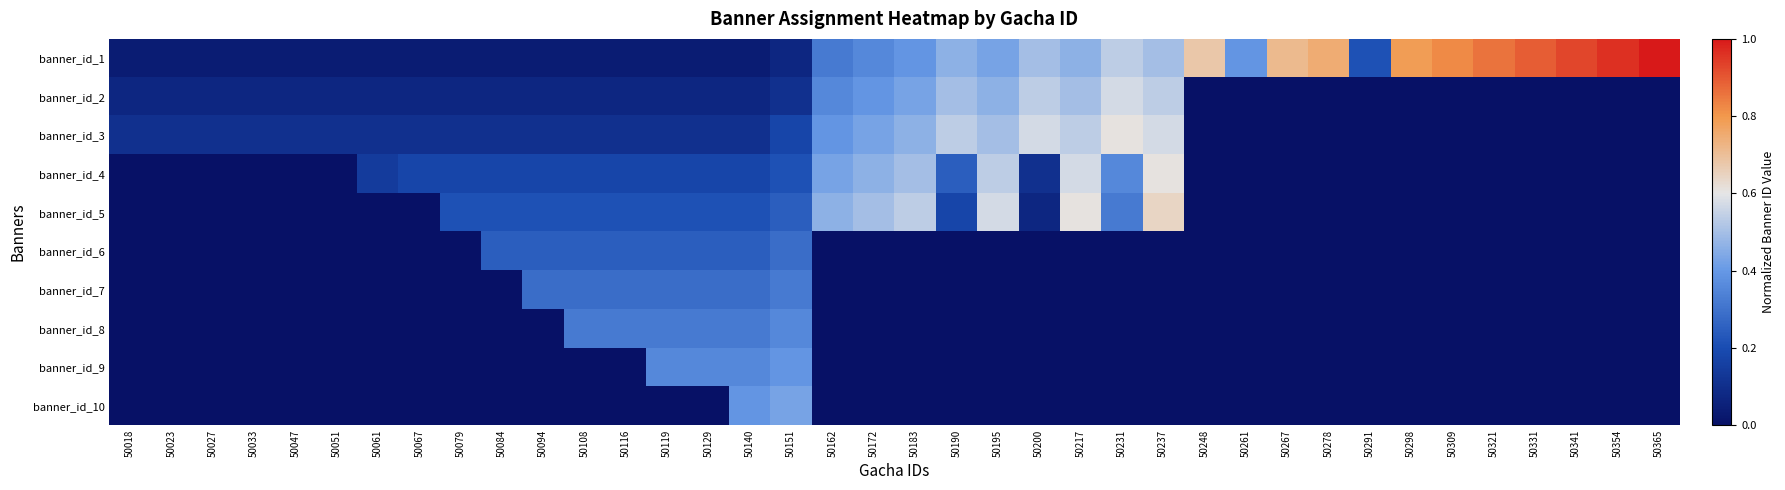

Reading left to right, list all the values displayed in this chart.

banner_id_1: 50018=0.0	50023=0.0	50027=0.0	50033=0.0	50047=0.0	50051=0.0	50061=0.0	50067=0.0	50079=0.0	50084=0.0	50094=0.0	50108=0.0	50116=0.0	50119=0.0	50129=0.0	50140=0.0	50151=0.1	50162=0.3	50172=0.4	50183=0.4	50190=0.5	50195=0.4	50200=0.5	50217=0.5	50231=0.5	50237=0.5	50248=0.7	50261=0.4	50267=0.7	50278=0.7	50291=0.2	50298=0.8	50309=0.8	50321=0.9	50331=0.9	50341=0.9	50354=1.0	50365=1.0
banner_id_2: 50018=0.1	50023=0.1	50027=0.1	50033=0.1	50047=0.1	50051=0.1	50061=0.1	50067=0.1	50079=0.1	50084=0.1	50094=0.1	50108=0.1	50116=0.1	50119=0.1	50129=0.1	50140=0.1	50151=0.1	50162=0.4	50172=0.4	50183=0.4	50190=0.5	50195=0.5	50200=0.5	50217=0.5	50231=0.6	50237=0.5	50248=0.0	50261=0.0	50267=0.0	50278=0.0	50291=0.0	50298=0.0	50309=0.0	50321=0.0	50331=0.0	50341=0.0	50354=0.0	50365=0.0
banner_id_3: 50018=0.1	50023=0.1	50027=0.1	50033=0.1	50047=0.1	50051=0.1	50061=0.1	50067=0.1	50079=0.1	50084=0.1	50094=0.1	50108=0.1	50116=0.1	50119=0.1	50129=0.1	50140=0.1	50151=0.2	50162=0.4	50172=0.4	50183=0.5	50190=0.5	50195=0.5	50200=0.6	50217=0.5	50231=0.6	50237=0.6	50248=0.0	50261=0.0	50267=0.0	50278=0.0	50291=0.0	50298=0.0	50309=0.0	50321=0.0	50331=0.0	50341=0.0	50354=0.0	50365=0.0
banner_id_4: 50018=0.0	50023=0.0	50027=0.0	50033=0.0	50047=0.0	50051=0.0	50061=0.1	50067=0.2	50079=0.2	50084=0.2	50094=0.2	50108=0.2	50116=0.2	50119=0.2	50129=0.2	50140=0.2	50151=0.2	50162=0.4	50172=0.5	50183=0.5	50190=0.2	50195=0.5	50200=0.1	50217=0.6	50231=0.4	50237=0.6	50248=0.0	50261=0.0	50267=0.0	50278=0.0	50291=0.0	50298=0.0	50309=0.0	50321=0.0	50331=0.0	50341=0.0	50354=0.0	50365=0.0
banner_id_5: 50018=0.0	50023=0.0	50027=0.0	50033=0.0	50047=0.0	50051=0.0	50061=0.0	50067=0.0	50079=0.2	50084=0.2	50094=0.2	50108=0.2	50116=0.2	50119=0.2	50129=0.2	50140=0.2	50151=0.2	50162=0.5	50172=0.5	50183=0.5	50190=0.2	50195=0.6	50200=0.1	50217=0.6	50231=0.3	50237=0.6	50248=0.0	50261=0.0	50267=0.0	50278=0.0	50291=0.0	50298=0.0	50309=0.0	50321=0.0	50331=0.0	50341=0.0	50354=0.0	50365=0.0
banner_id_6: 50018=0.0	50023=0.0	50027=0.0	50033=0.0	50047=0.0	50051=0.0	50061=0.0	50067=0.0	50079=0.0	50084=0.2	50094=0.2	50108=0.2	50116=0.2	50119=0.2	50129=0.2	50140=0.2	50151=0.3	50162=0.0	50172=0.0	50183=0.0	50190=0.0	50195=0.0	50200=0.0	50217=0.0	50231=0.0	50237=0.0	50248=0.0	50261=0.0	50267=0.0	50278=0.0	50291=0.0	50298=0.0	50309=0.0	50321=0.0	50331=0.0	50341=0.0	50354=0.0	50365=0.0
banner_id_7: 50018=0.0	50023=0.0	50027=0.0	50033=0.0	50047=0.0	50051=0.0	50061=0.0	50067=0.0	50079=0.0	50084=0.0	50094=0.3	50108=0.3	50116=0.3	50119=0.3	50129=0.3	50140=0.3	50151=0.3	50162=0.0	50172=0.0	50183=0.0	50190=0.0	50195=0.0	50200=0.0	50217=0.0	50231=0.0	50237=0.0	50248=0.0	50261=0.0	50267=0.0	50278=0.0	50291=0.0	50298=0.0	50309=0.0	50321=0.0	50331=0.0	50341=0.0	50354=0.0	50365=0.0
banner_id_8: 50018=0.0	50023=0.0	50027=0.0	50033=0.0	50047=0.0	50051=0.0	50061=0.0	50067=0.0	50079=0.0	50084=0.0	50094=0.0	50108=0.3	50116=0.3	50119=0.3	50129=0.3	50140=0.3	50151=0.4	50162=0.0	50172=0.0	50183=0.0	50190=0.0	50195=0.0	50200=0.0	50217=0.0	50231=0.0	50237=0.0	50248=0.0	50261=0.0	50267=0.0	50278=0.0	50291=0.0	50298=0.0	50309=0.0	50321=0.0	50331=0.0	50341=0.0	50354=0.0	50365=0.0
banner_id_9: 50018=0.0	50023=0.0	50027=0.0	50033=0.0	50047=0.0	50051=0.0	50061=0.0	50067=0.0	50079=0.0	50084=0.0	50094=0.0	50108=0.0	50116=0.0	50119=0.4	50129=0.4	50140=0.4	50151=0.4	50162=0.0	50172=0.0	50183=0.0	50190=0.0	50195=0.0	50200=0.0	50217=0.0	50231=0.0	50237=0.0	50248=0.0	50261=0.0	50267=0.0	50278=0.0	50291=0.0	50298=0.0	50309=0.0	50321=0.0	50331=0.0	50341=0.0	50354=0.0	50365=0.0
banner_id_10: 50018=0.0	50023=0.0	50027=0.0	50033=0.0	50047=0.0	50051=0.0	50061=0.0	50067=0.0	50079=0.0	50084=0.0	50094=0.0	50108=0.0	50116=0.0	50119=0.0	50129=0.0	50140=0.4	50151=0.4	50162=0.0	50172=0.0	50183=0.0	50190=0.0	50195=0.0	50200=0.0	50217=0.0	50231=0.0	50237=0.0	50248=0.0	50261=0.0	50267=0.0	50278=0.0	50291=0.0	50298=0.0	50309=0.0	50321=0.0	50331=0.0	50341=0.0	50354=0.0	50365=0.0